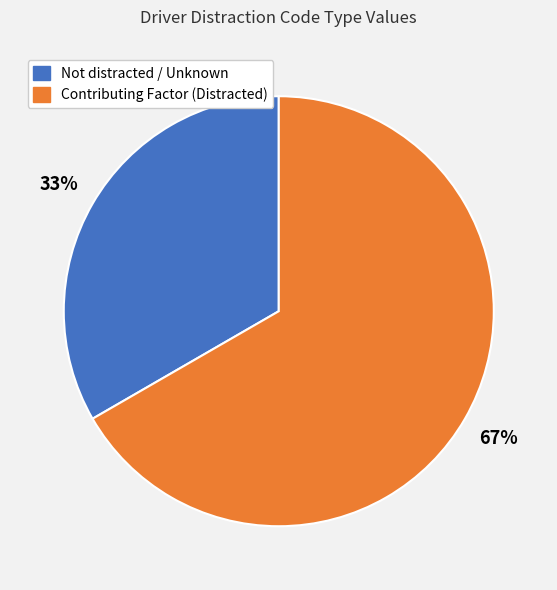

Is there any slice that represents more than half of the pie?

Yes